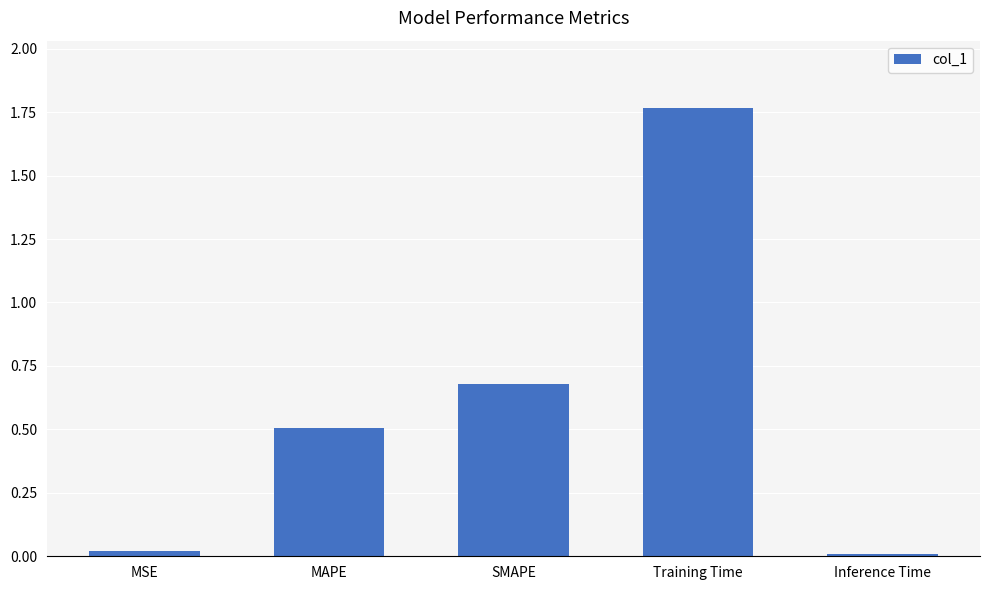

What is the label of the 1st bar from the left?

MSE